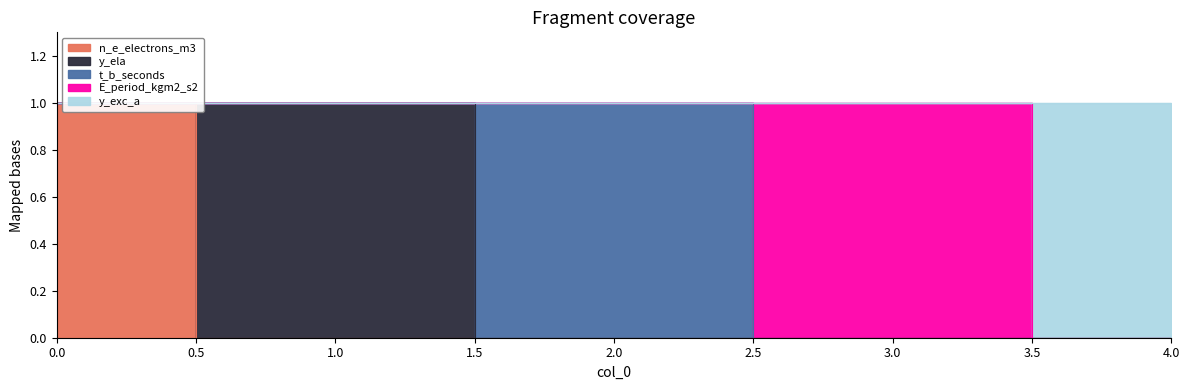

True or false: y_ela and E_period_kgm2_s2 cross at least once.

False